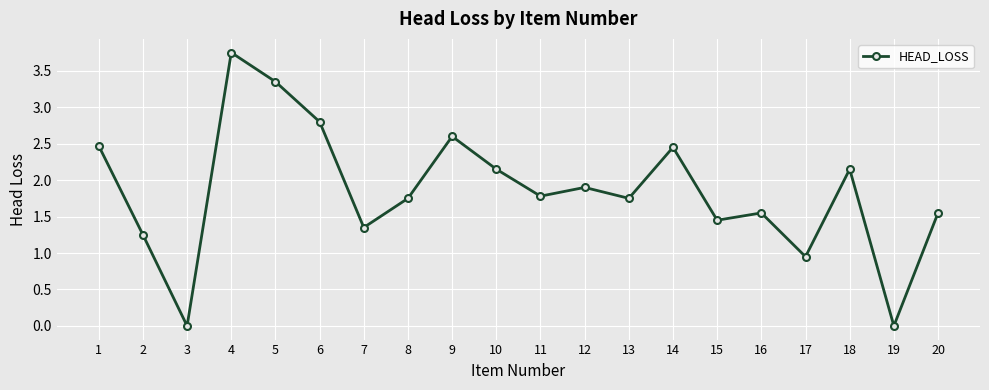

Where is the data nearest to the value 1?

17